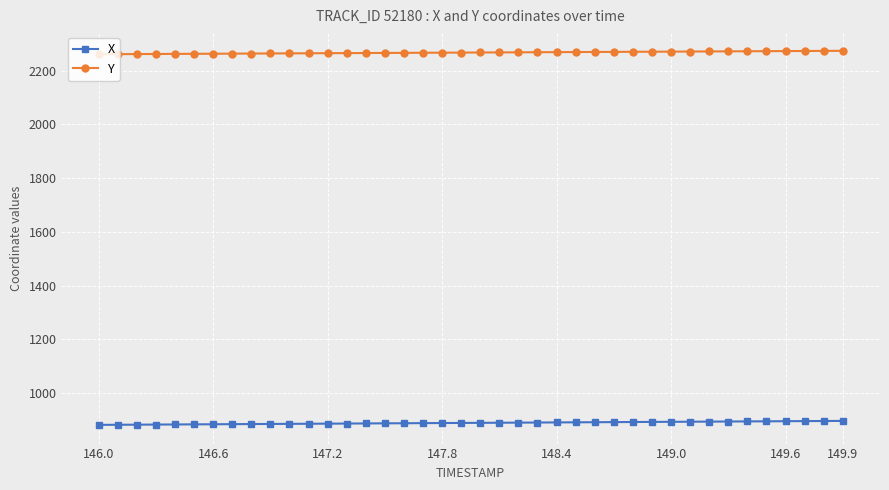

What is the value of the X point at the 28th from the left?

892.0